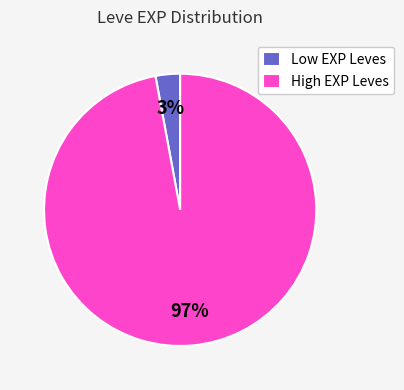

How many segments does this pie chart have?

2